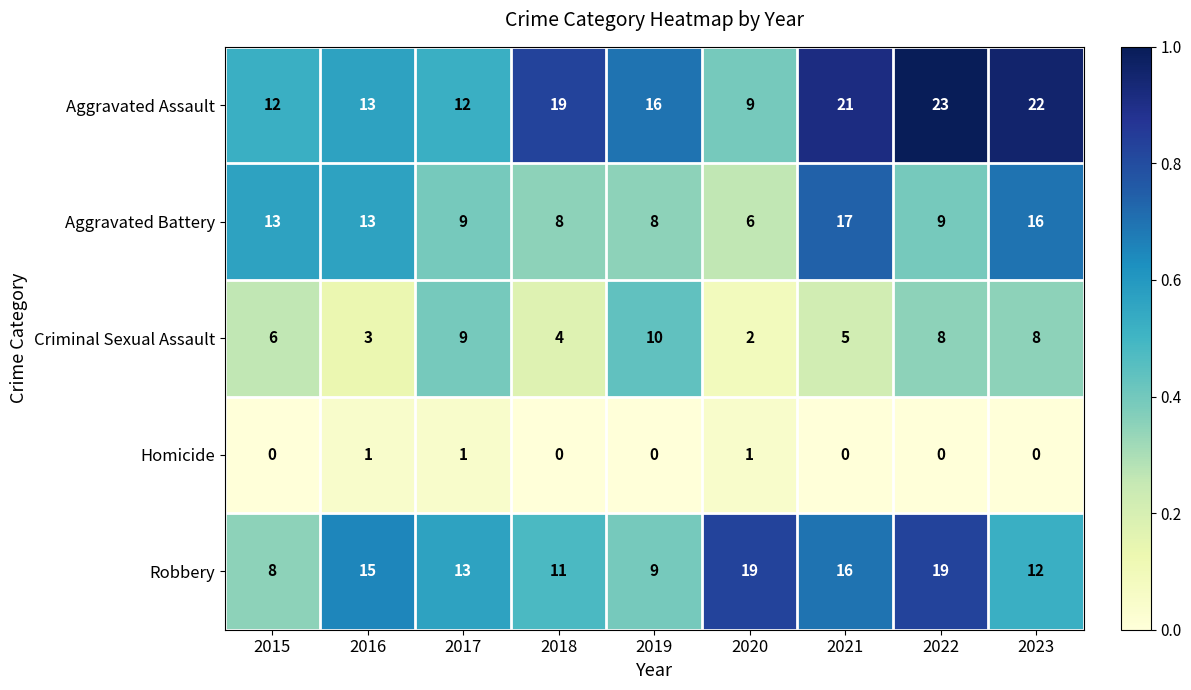

At which label does Aggravated Battery first exceed 9?

2015